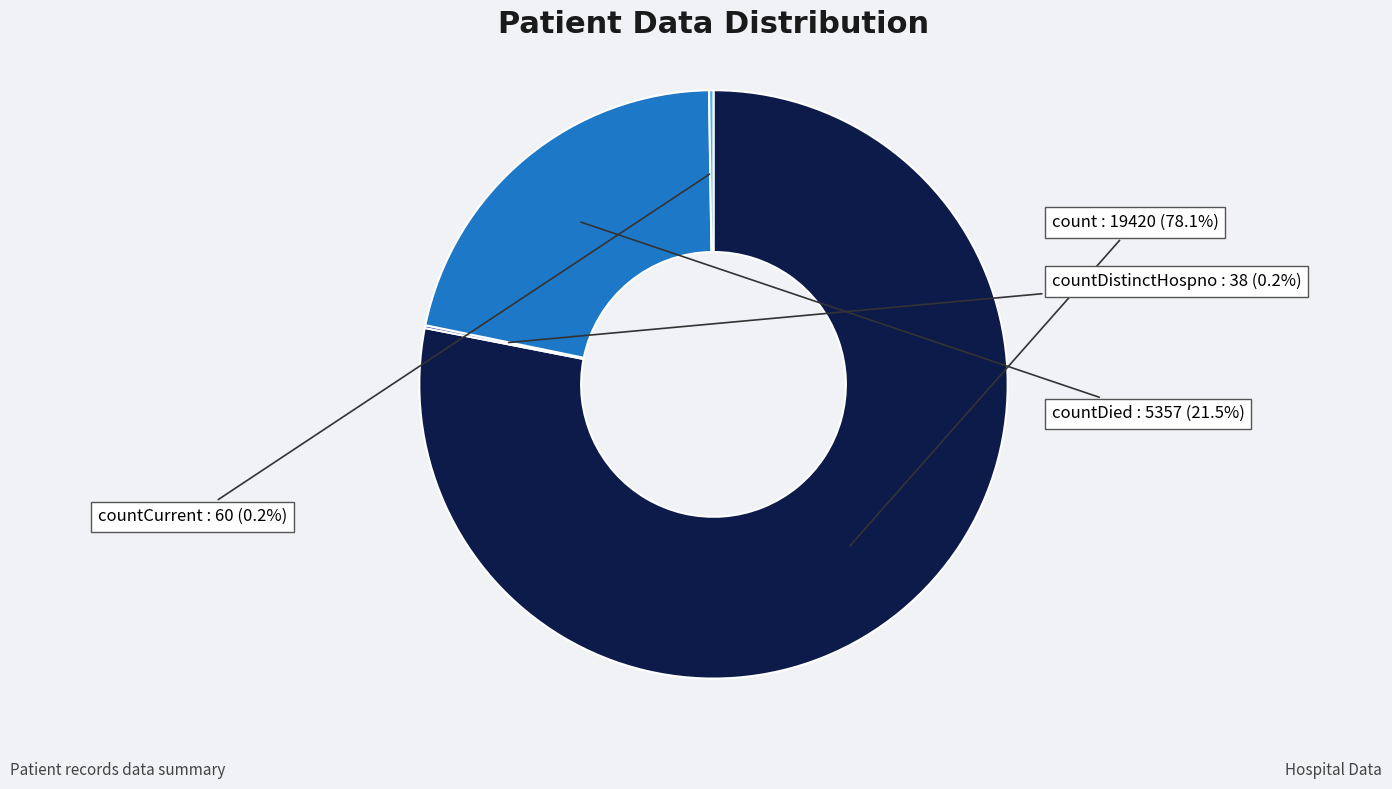

What is the largest slice in the pie chart?

count